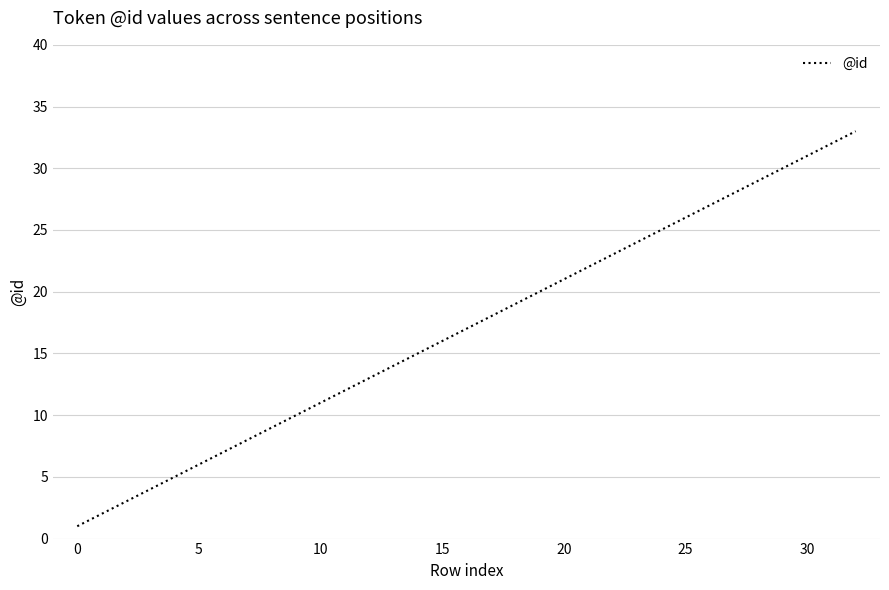

What is the greatest value displayed?

33